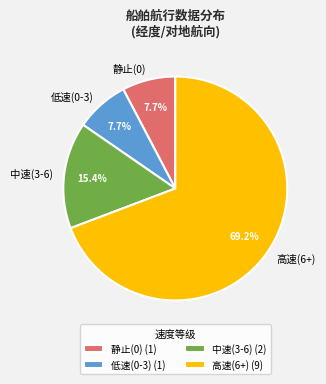

To the nearest percent, what is the difference between the largest and smallest slice percentages?

62%